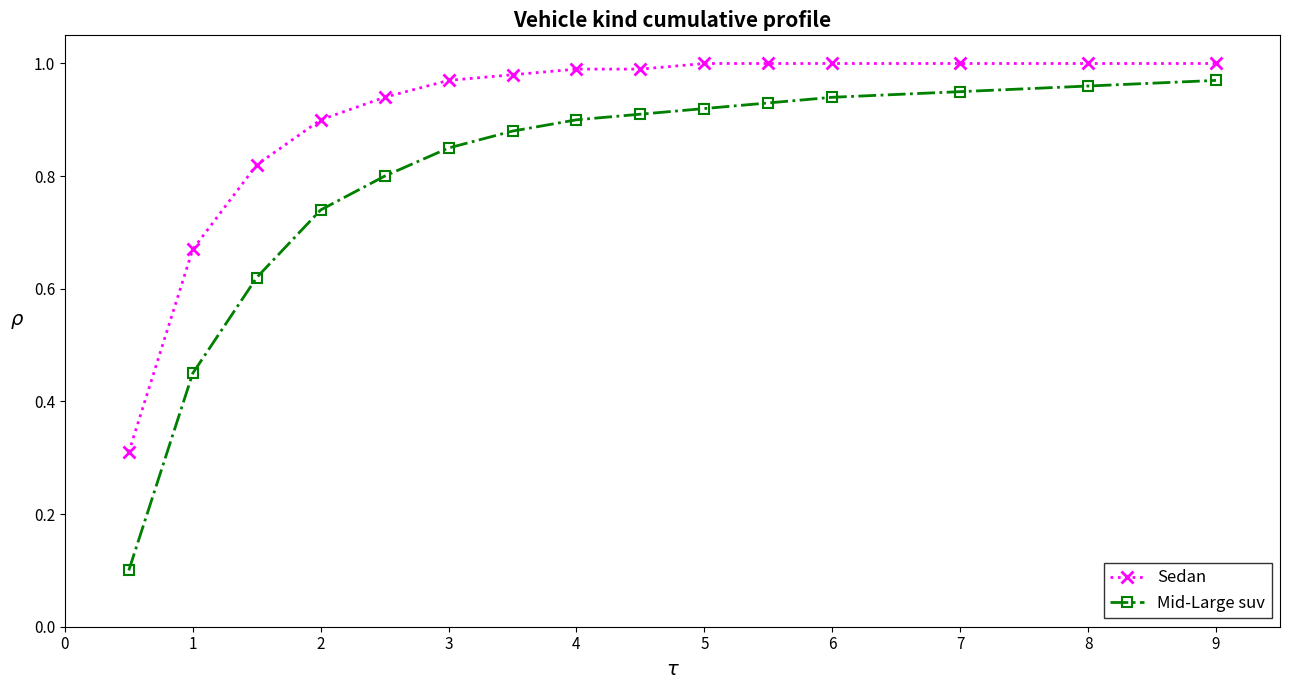

What is the difference between the second highest and second lowest values in the Sedan series?

0.3